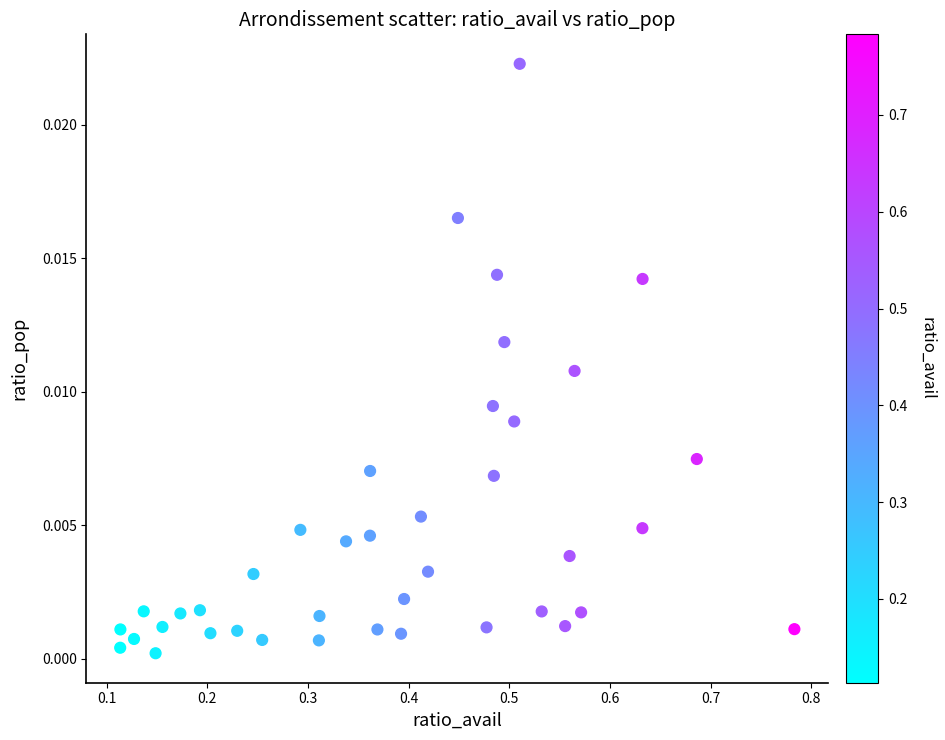

What is the range of X values (max minus min)?

0.7